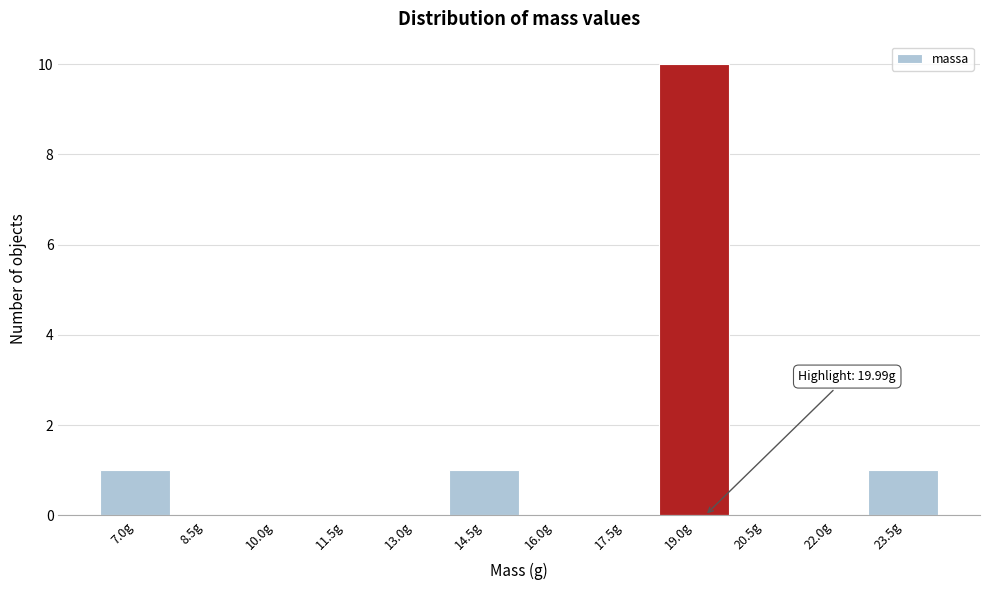

Reading left to right, extract all data points from this chart.

7.0g=1	8.5g=0	10.0g=0	11.5g=0	13.0g=0	14.5g=1	16.0g=0	17.5g=0	19.0g=10	20.5g=0	22.0g=0	23.5g=1